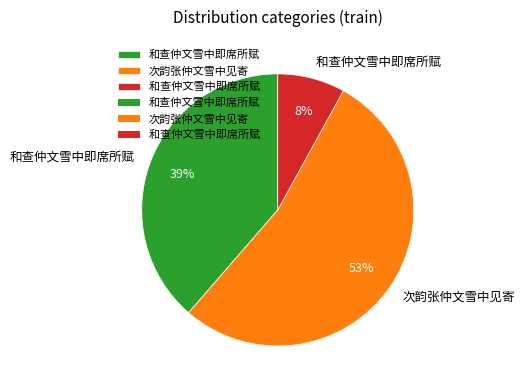

To the nearest percent, what is the average slice percentage?

33%